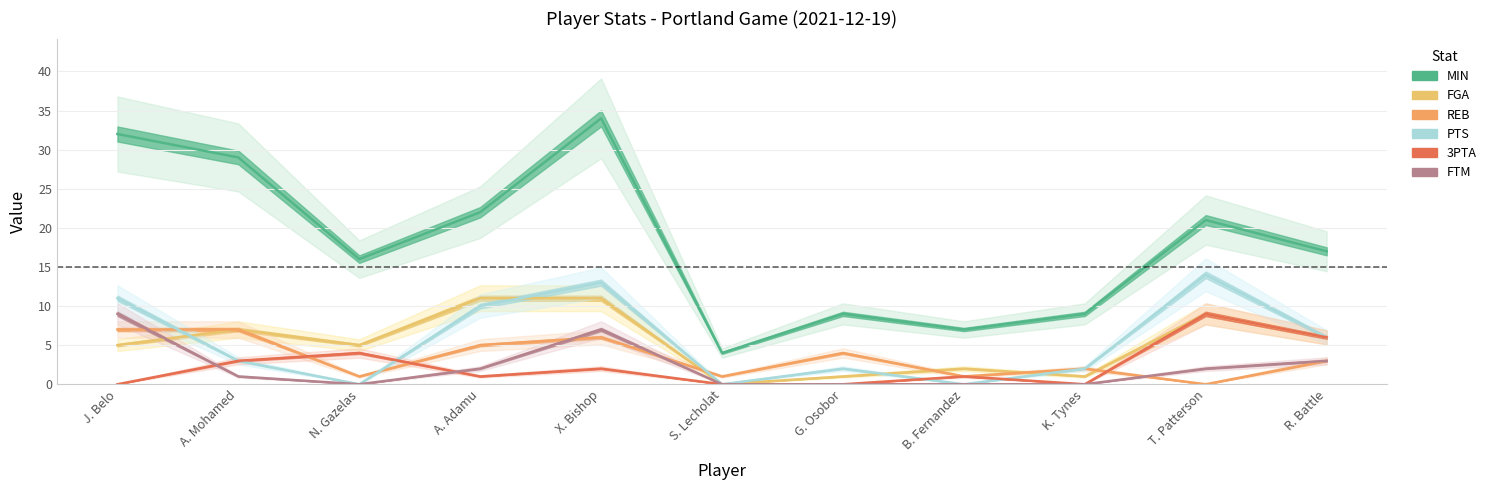

Is it true that MIN equals 9 at K. Tynes?

True